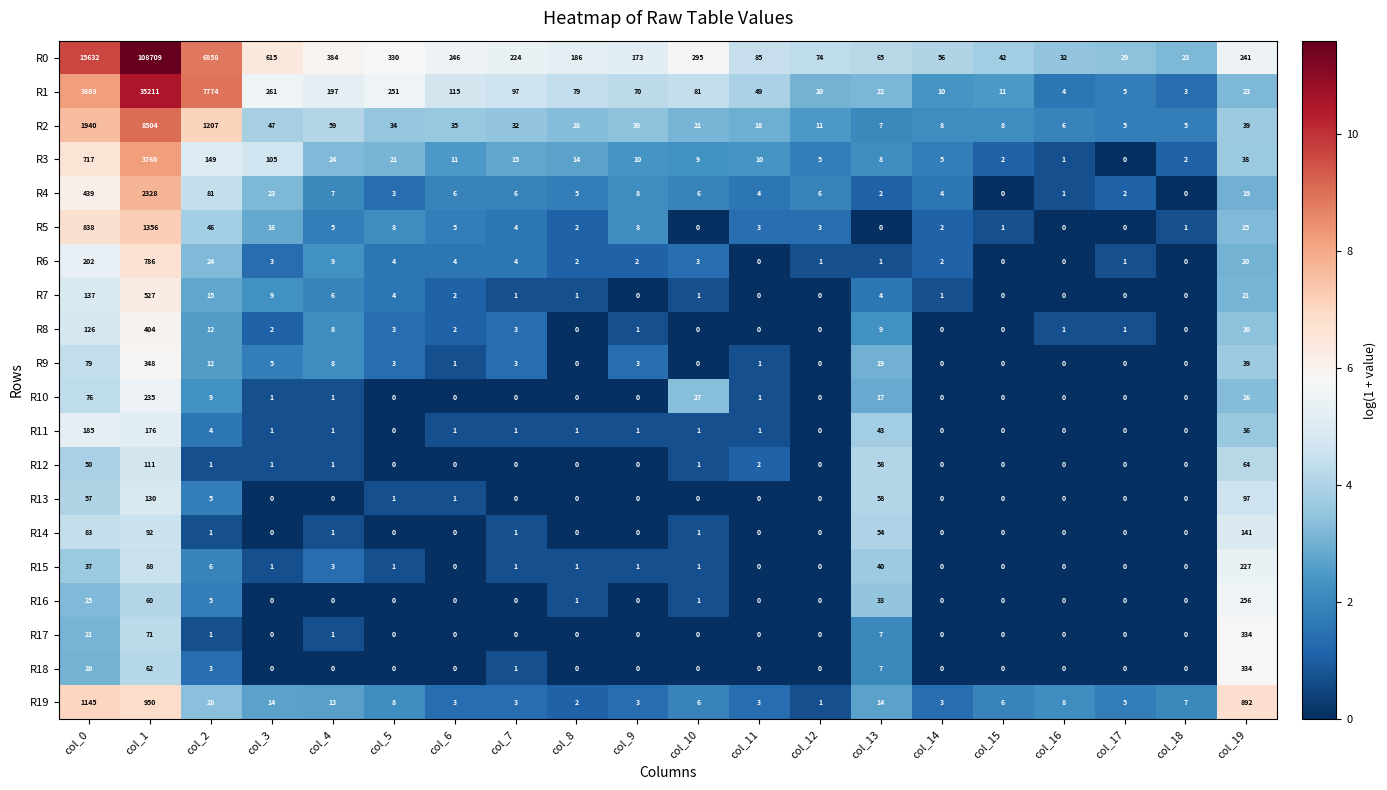

What is the spread (max minus min) of values at col_5?

330